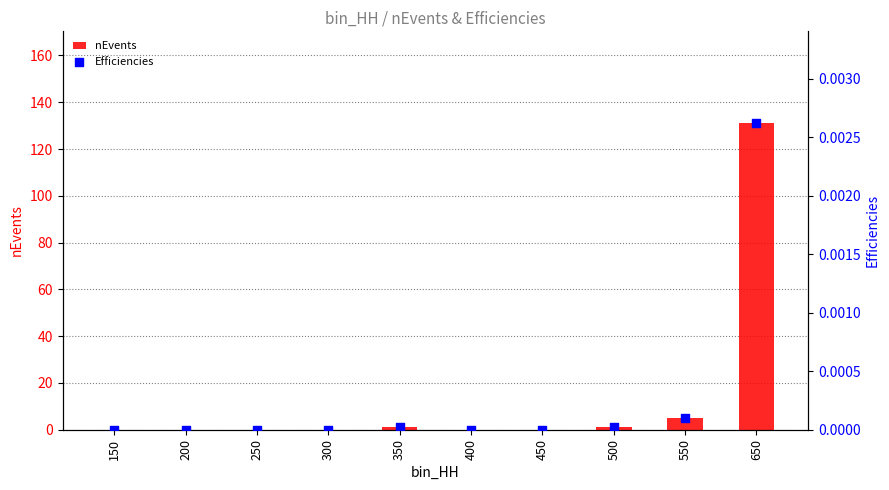

Is the value of Efficiencies at 150 greater than the value of nEvents at 300?

No